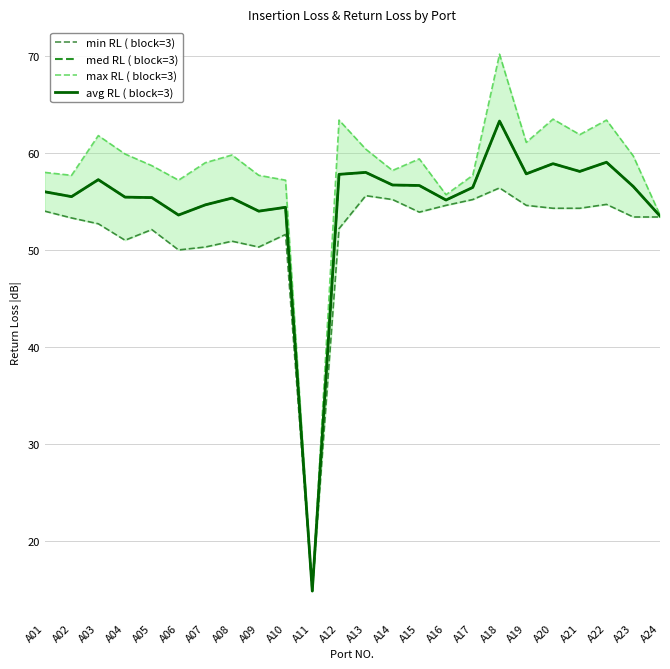

Is this an area chart (filled region under the line)?

No